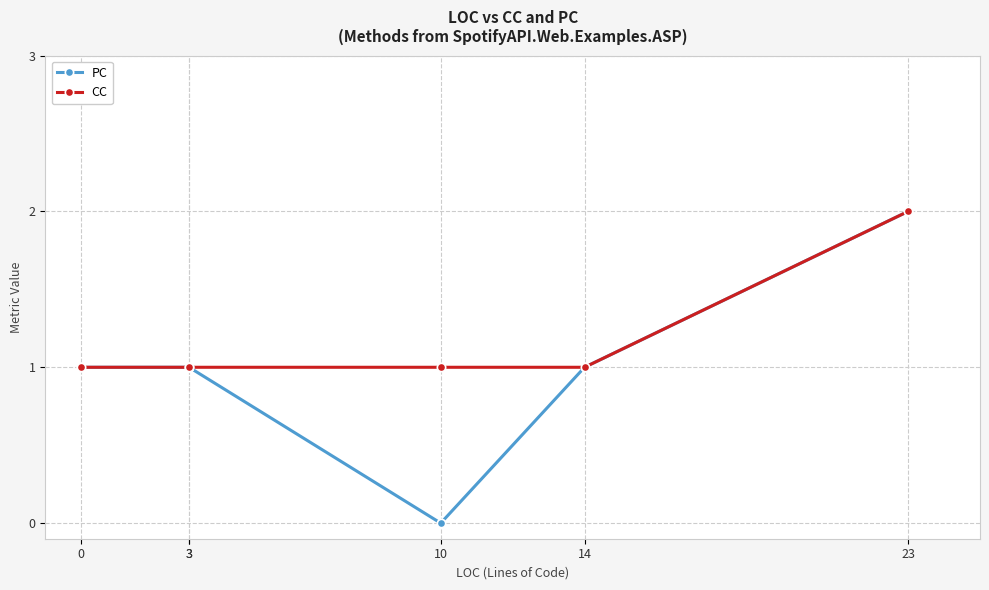

At how many categories does at least one series exceed 1?

1